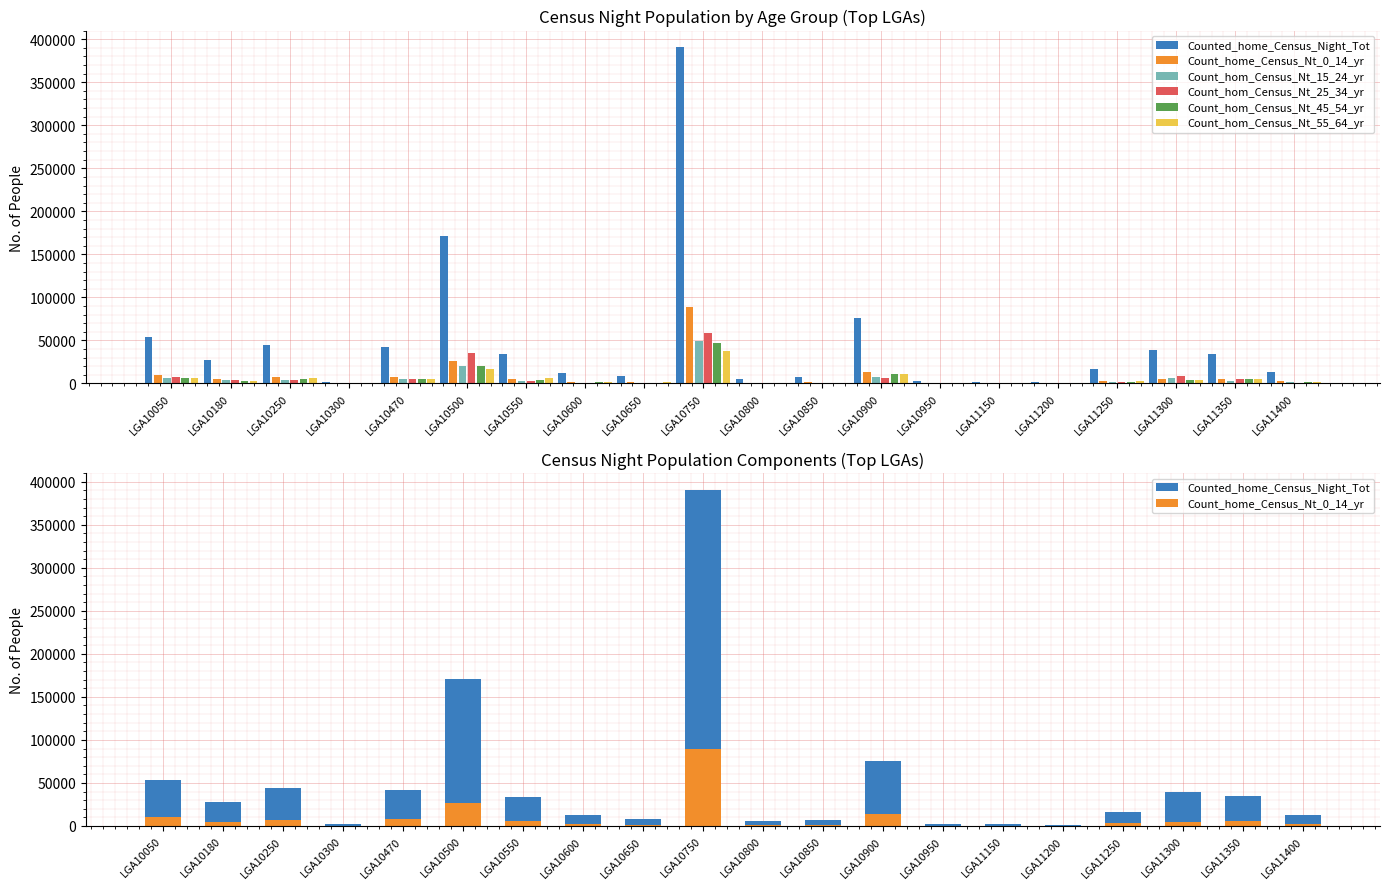

How many groups of bars are there?

20